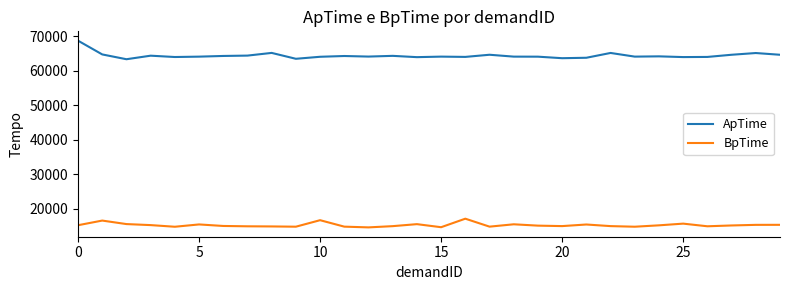

Which series has the largest total across all categories?

ApTime